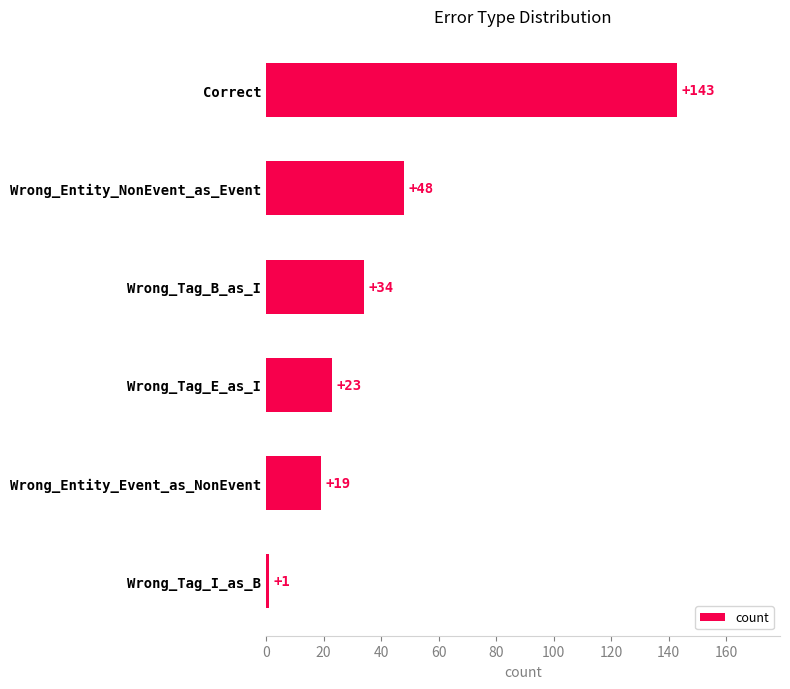

How many bars are there in total?

6